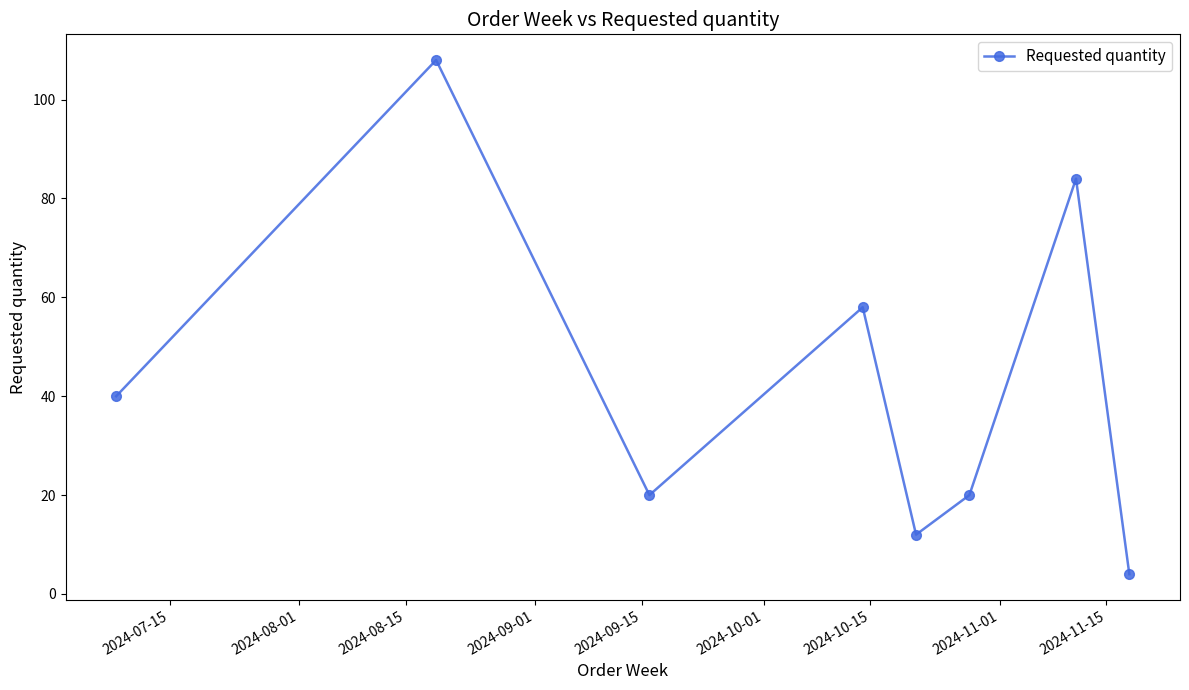

What is the greatest value displayed?

108